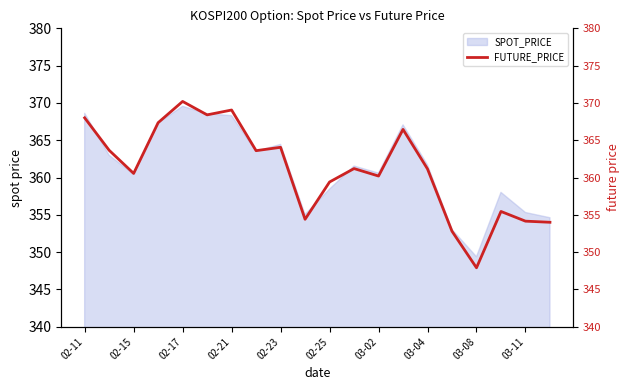

How many points are lower than both their immediate neighbors (excluding endpoints)?

6